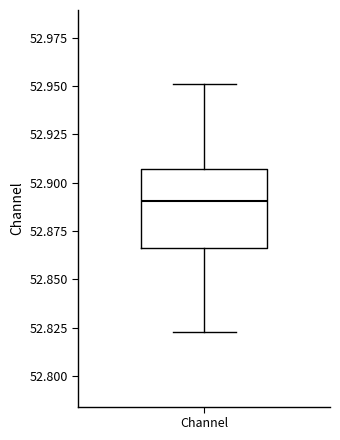

Transcribe this box plot: give where the median line is, the range the box spans, and where the two whiskers end, as read against the y-axis. The values are not printed on the chart, so give them approximately, as read against the axis.

median 52.890, box 52.865 to 52.905, whiskers 52.825 to 52.950